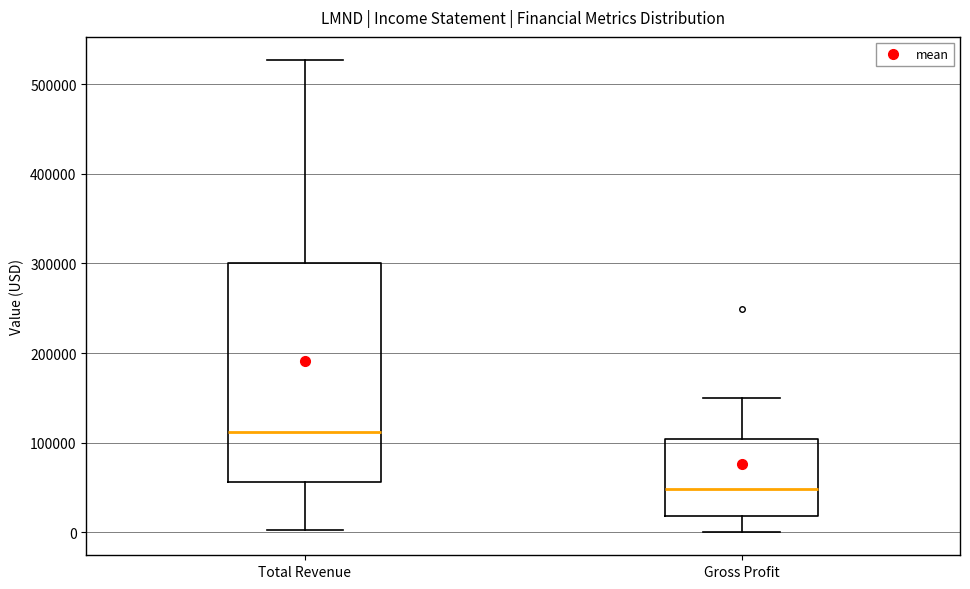

Which box's median line is the highest?

Total Revenue